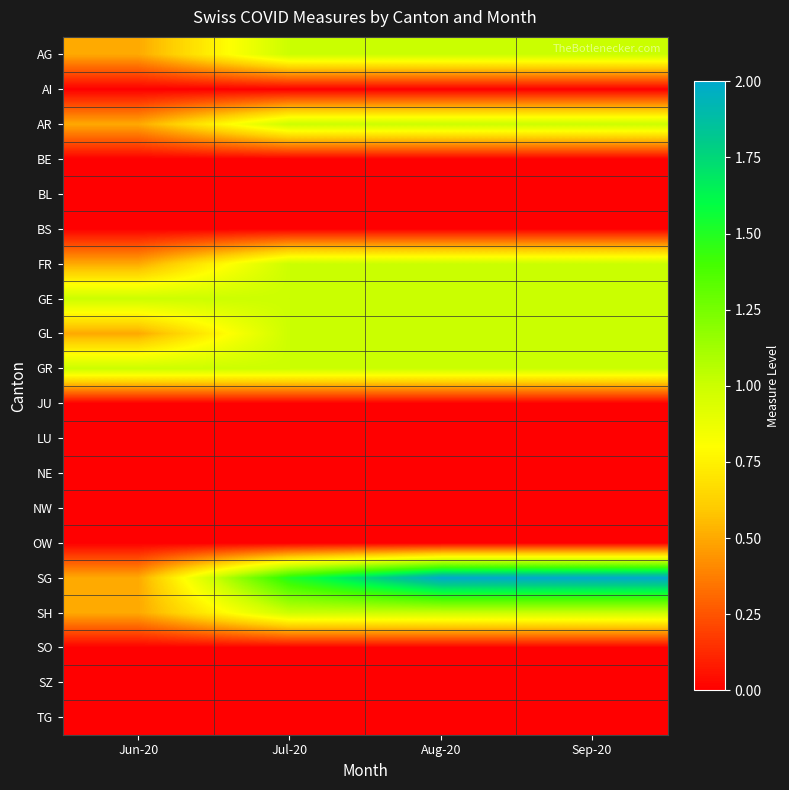

Which series has the largest total across all categories?

SG